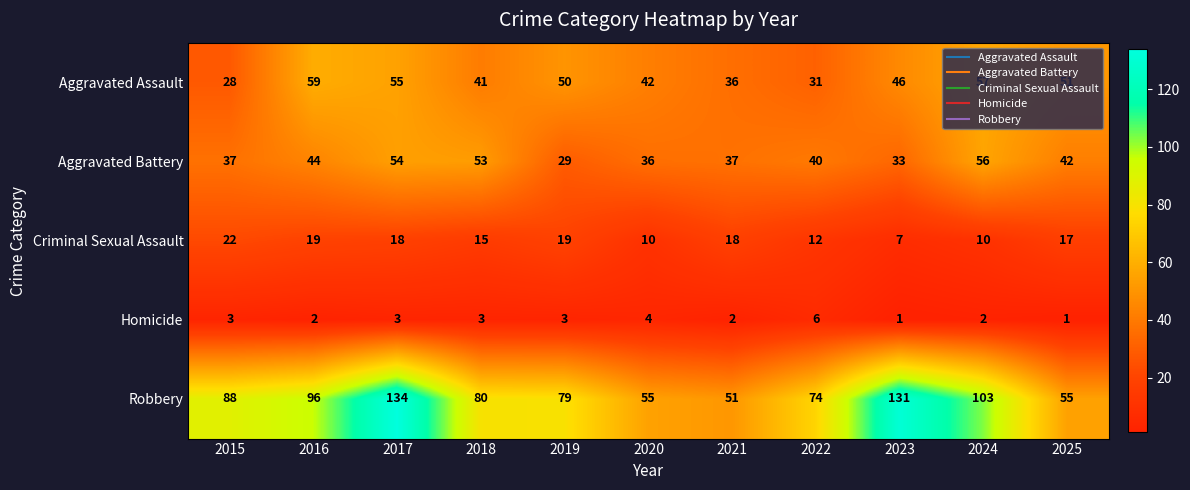

Is it true that Aggravated Battery equals 37 at 2015?

True